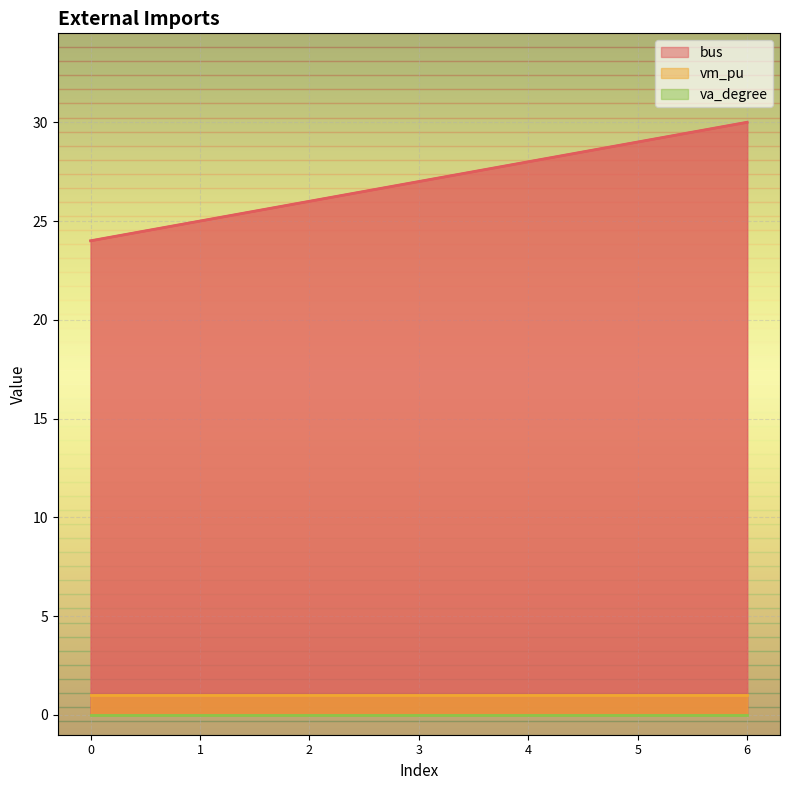

Reading left to right, transcribe all the data shown in this chart.

bus: 0=24	1=25	2=26	3=27	4=28	5=29	6=30
vm_pu: 0=1	1=1	2=1	3=1	4=1	5=1	6=1
va_degree: 0=0	1=0	2=0	3=0	4=0	5=0	6=0